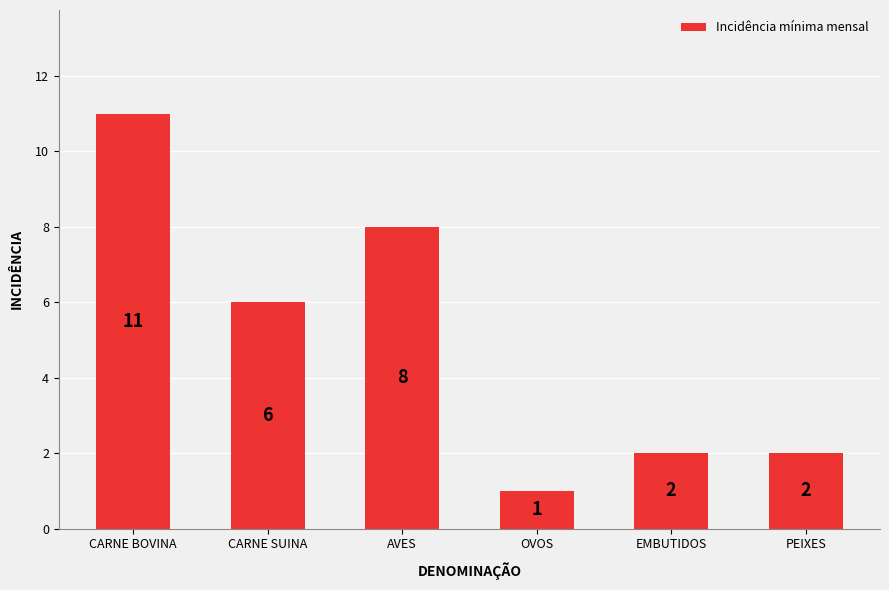

What is the difference between the maximum and minimum values?

10